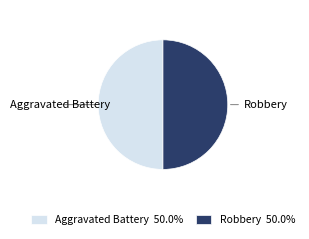

Is there a majority slice in this chart?

No